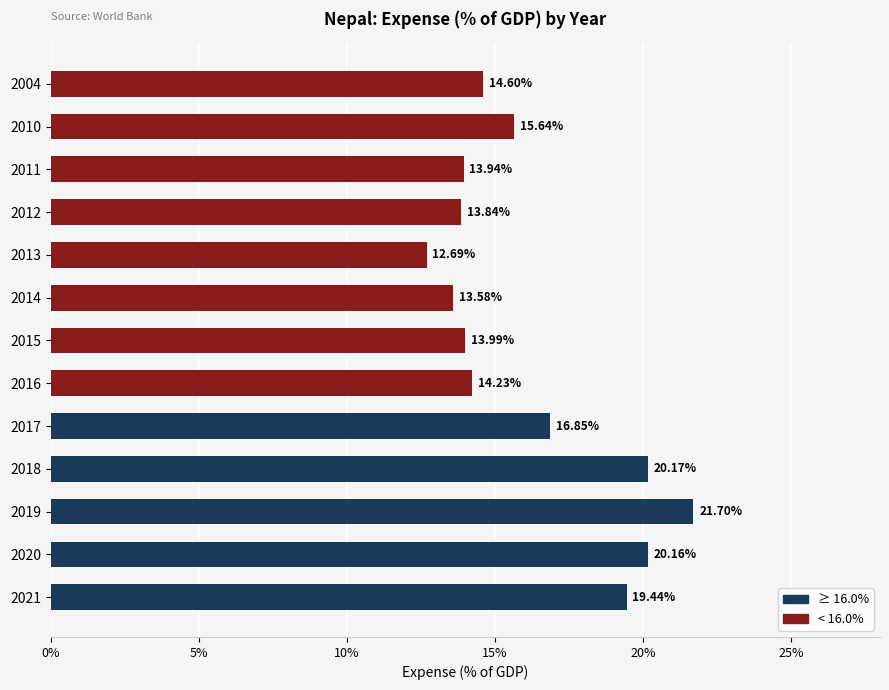

Which has a higher value, 2013 or 2020?

2020